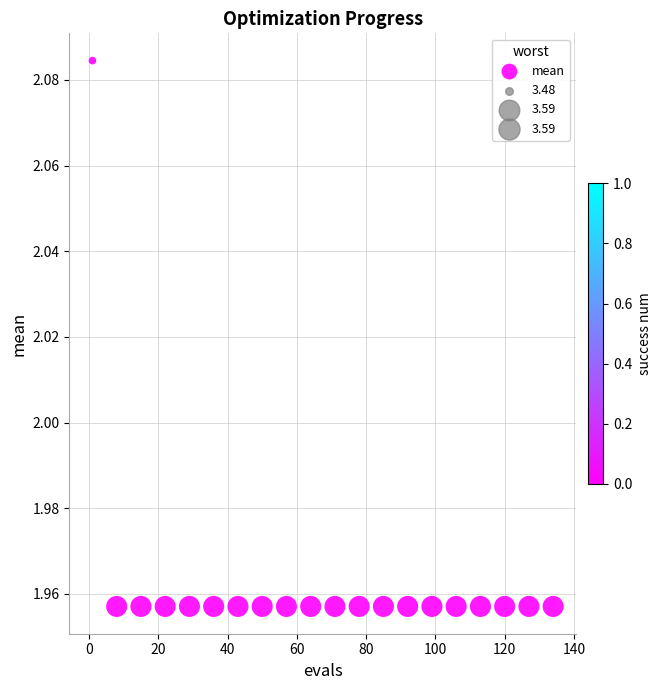

What is the range of X values (max minus min)?

133.0